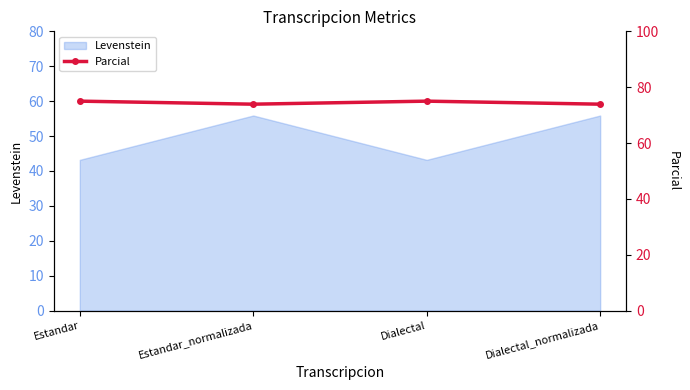

True or false: Levenstein has more than 1 interior local peaks.

False